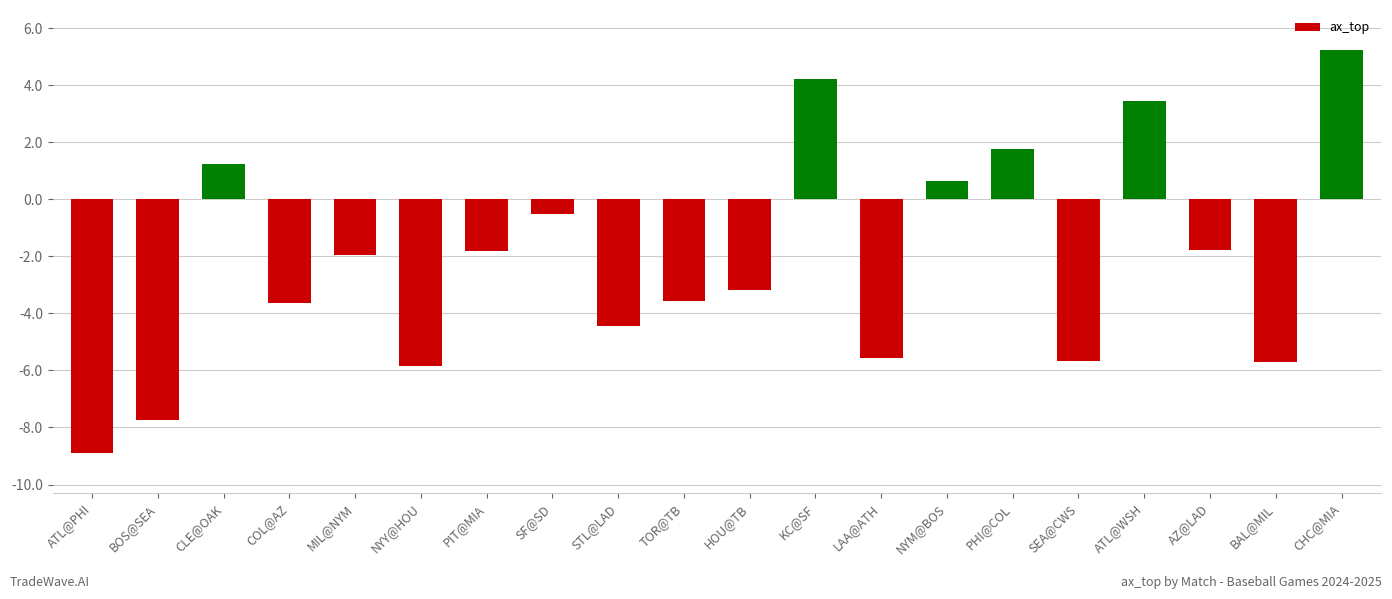

What is the change in value from MIL@NYM to SF@SD?

+1.4